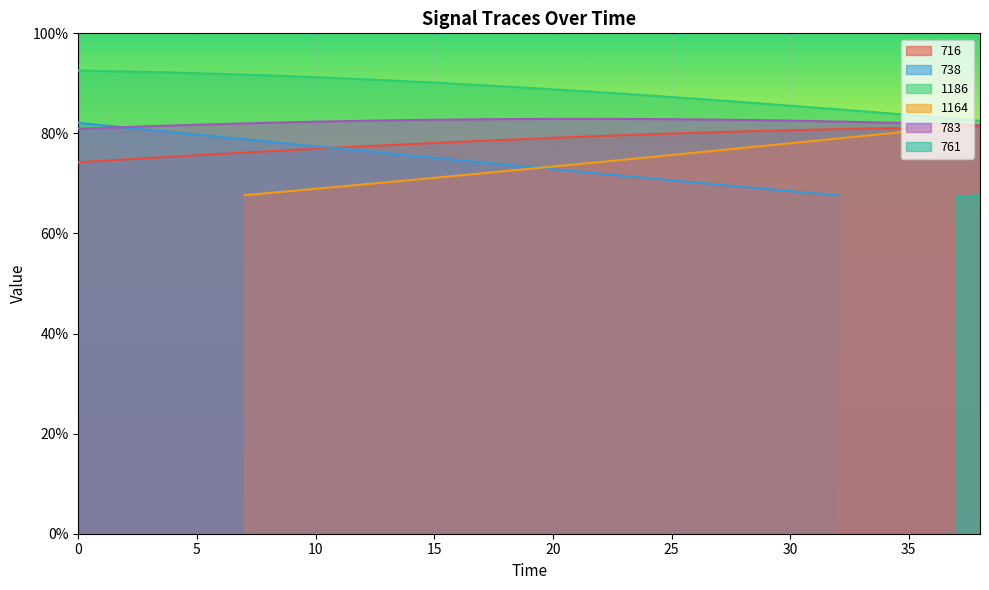

What is the sum of all 1186 values?

3453.3